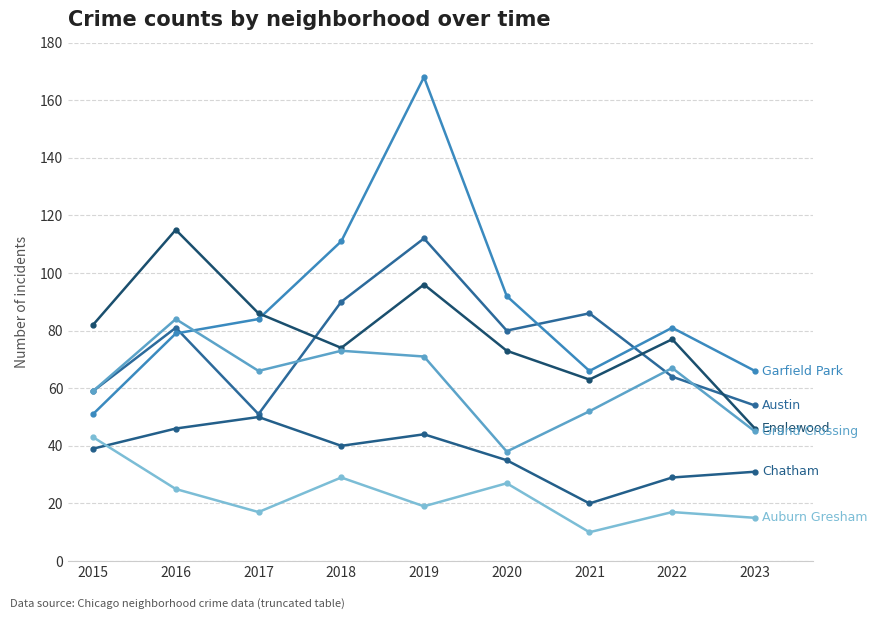

Is this an area chart (filled region under the line)?

No